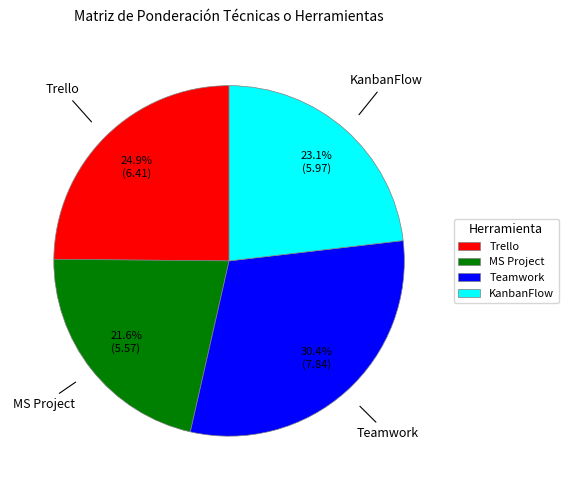

Between Teamwork and MS Project, which is larger?

Teamwork